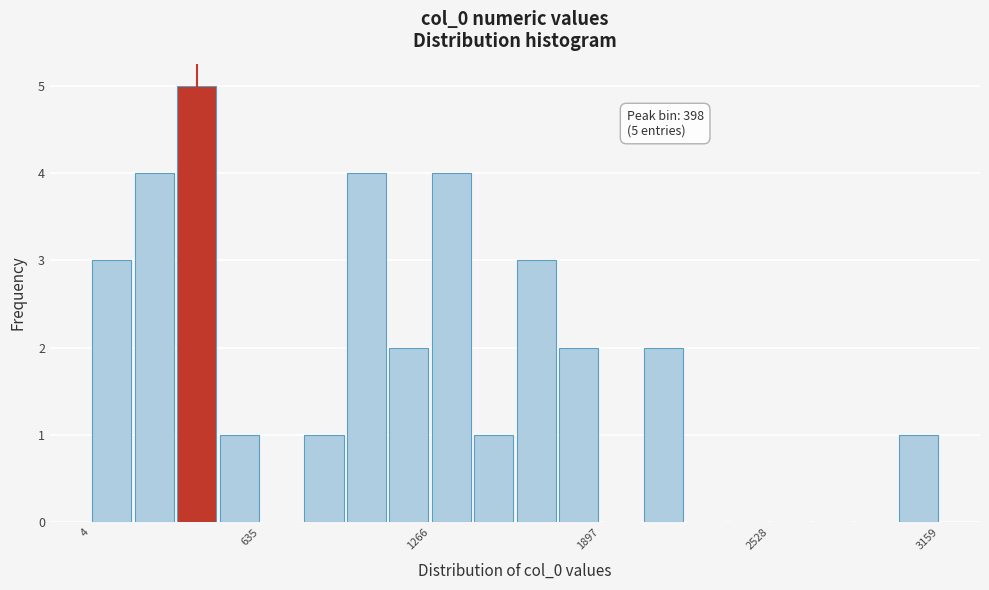

Around what value on the x-axis is the tallest bar? Give the approximate position of its centre, as read against the axis.

400